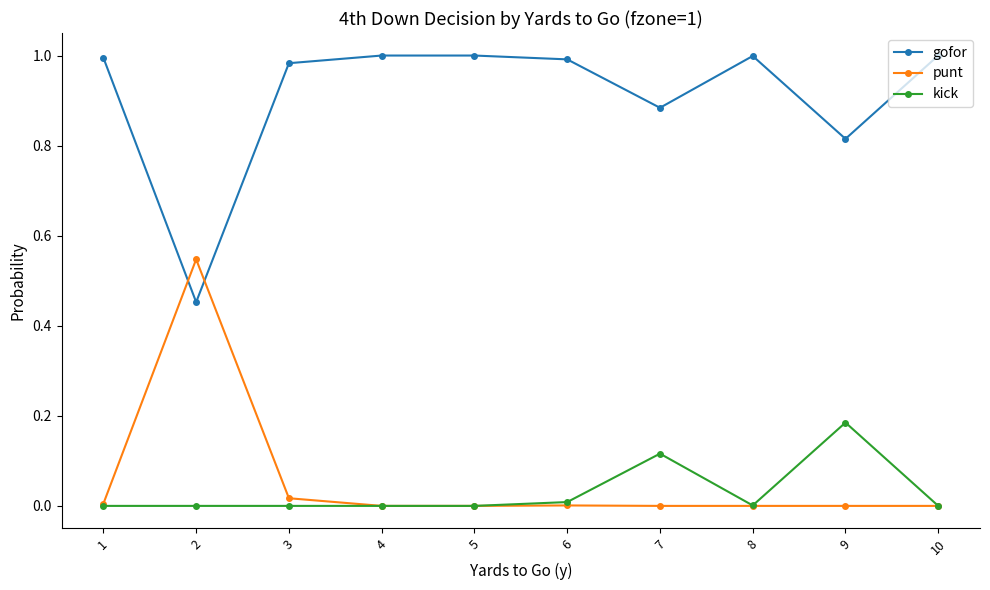

True or false: punt has a value of -0.2 at 9.

False